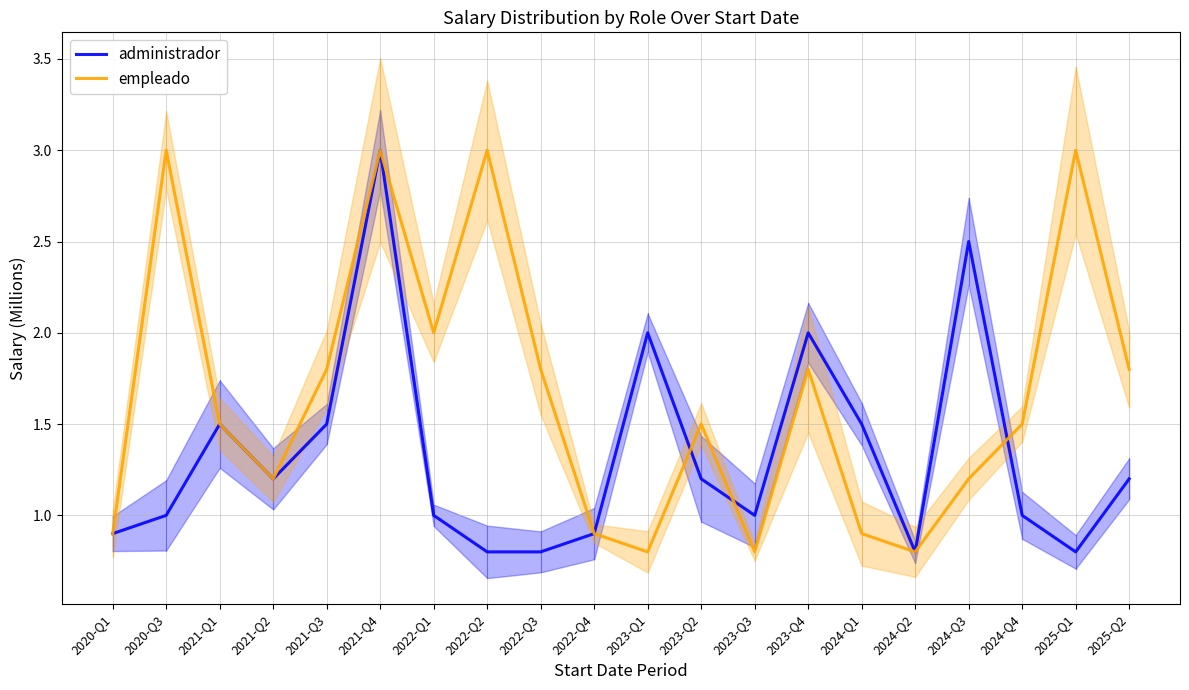

How many lines are shown in the chart?

2